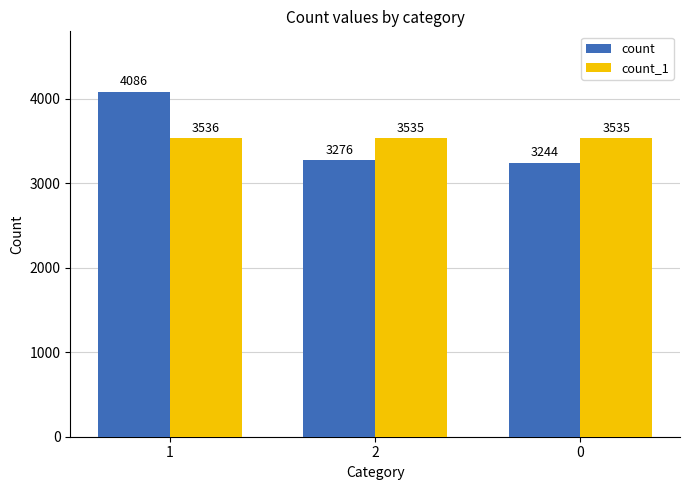

Is the value of count at 1 greater than the value of count_1 at 2?

Yes